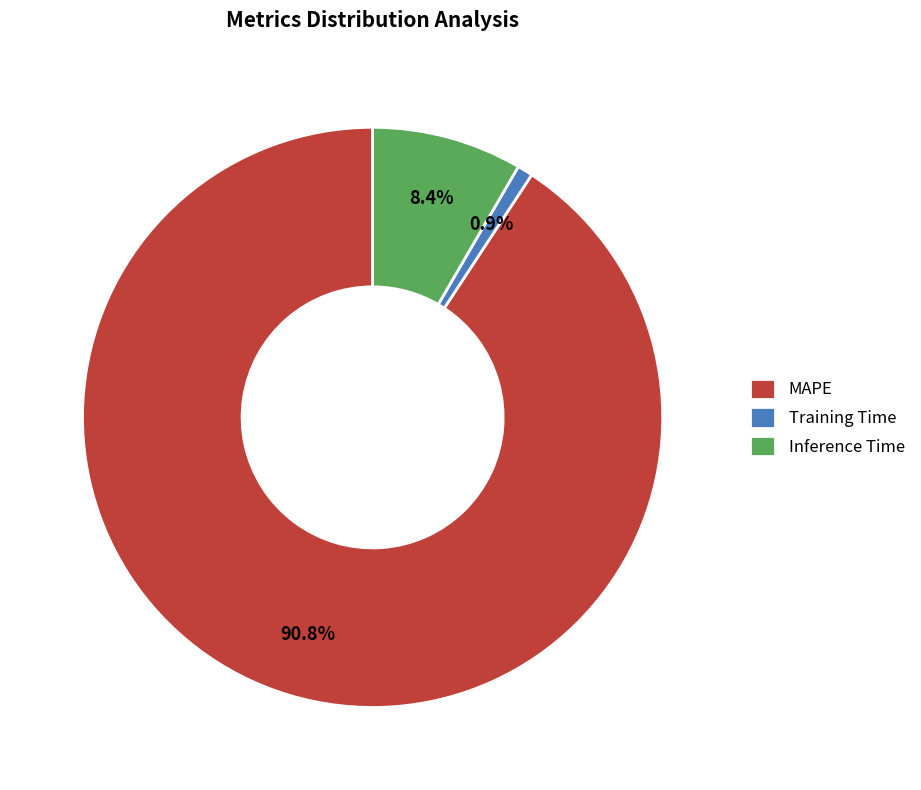

What is the largest slice in the pie chart?

MAPE